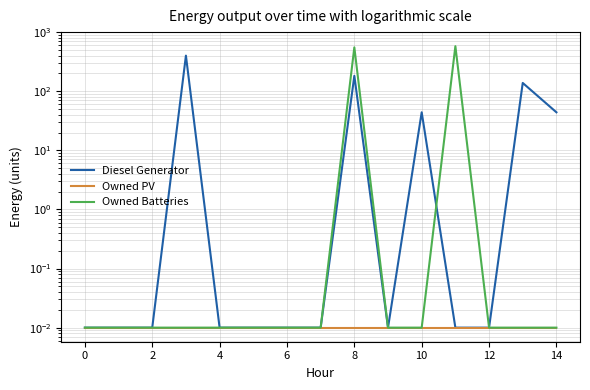

Reading left to right, list all the values displayed in this chart.

Diesel Generator: 0.0	0.0	0.0	400.0	0.0	0.0	0.0	0.0	182.0	0.0	44.0	0.0	0.0	138.0	44.0
Owned PV: 0.0	0.0	0.0	0.0	0.0	0.0	0.0	0.0	0.0	0.0	0.0	0.0	0.0	0.0	0.0
Owned Batteries: 0.0	0.0	0.0	0.0	0.0	0.0	0.0	0.0	552.0	0.0	0.0	578.0	0.0	0.0	0.0